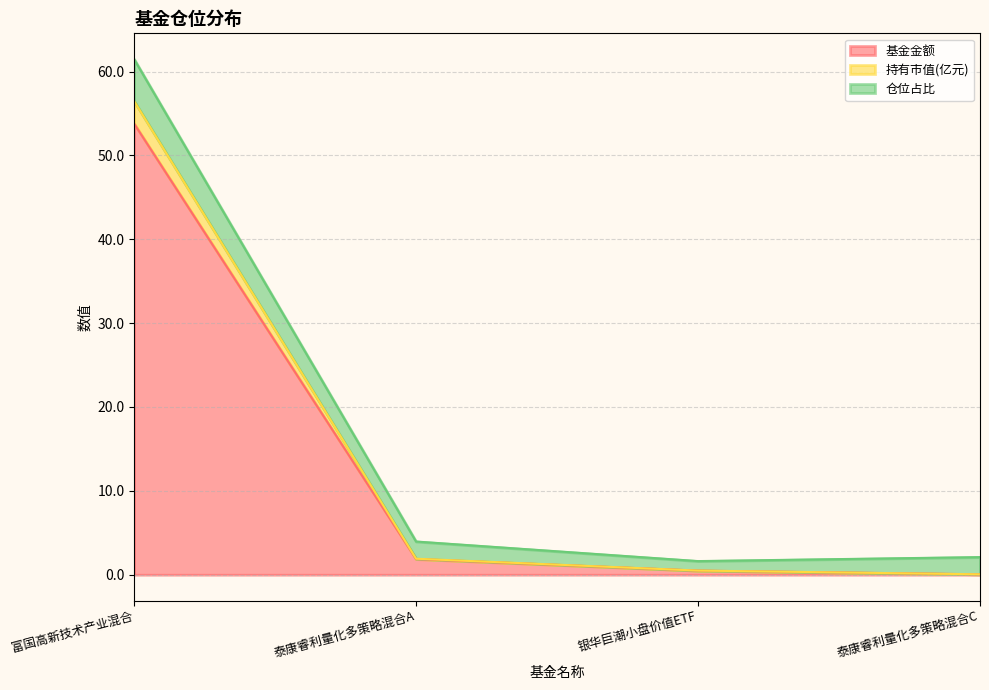

The 基金金额 series shows 87.2 at 富国高新技术产业混合. True or false?

False